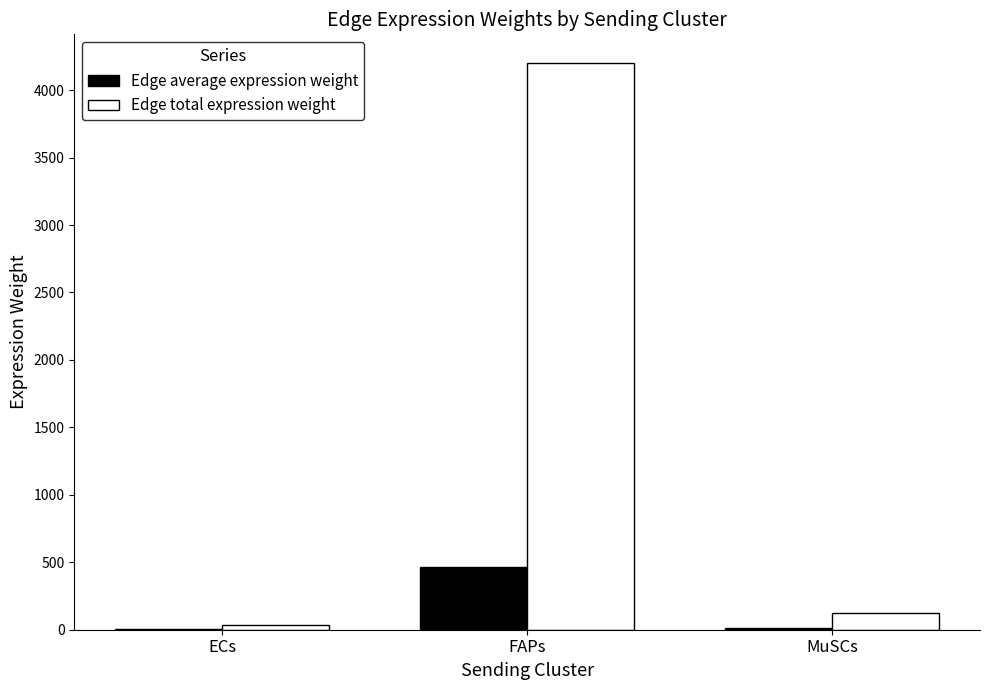

What is the highest value of the Edge total expression weight series?

4203.4